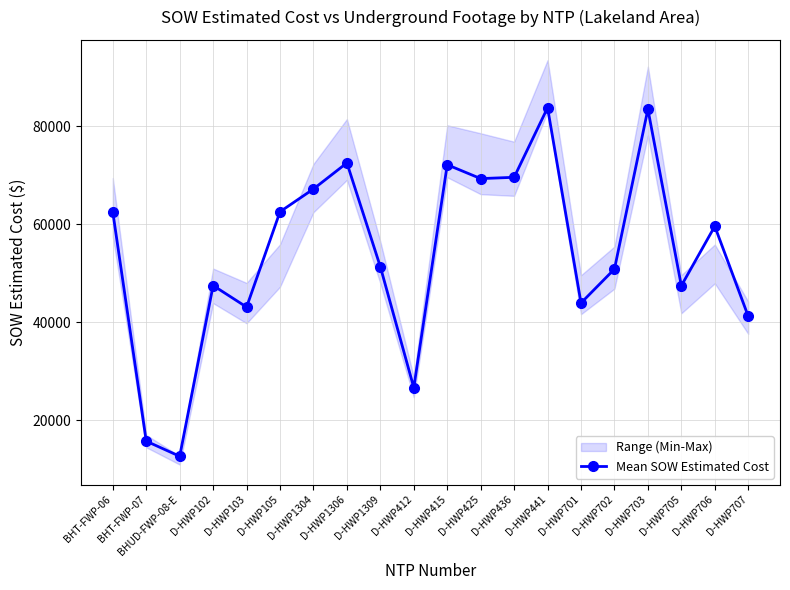

At which label does the data first exceed 59562?

BHT-FWP-06